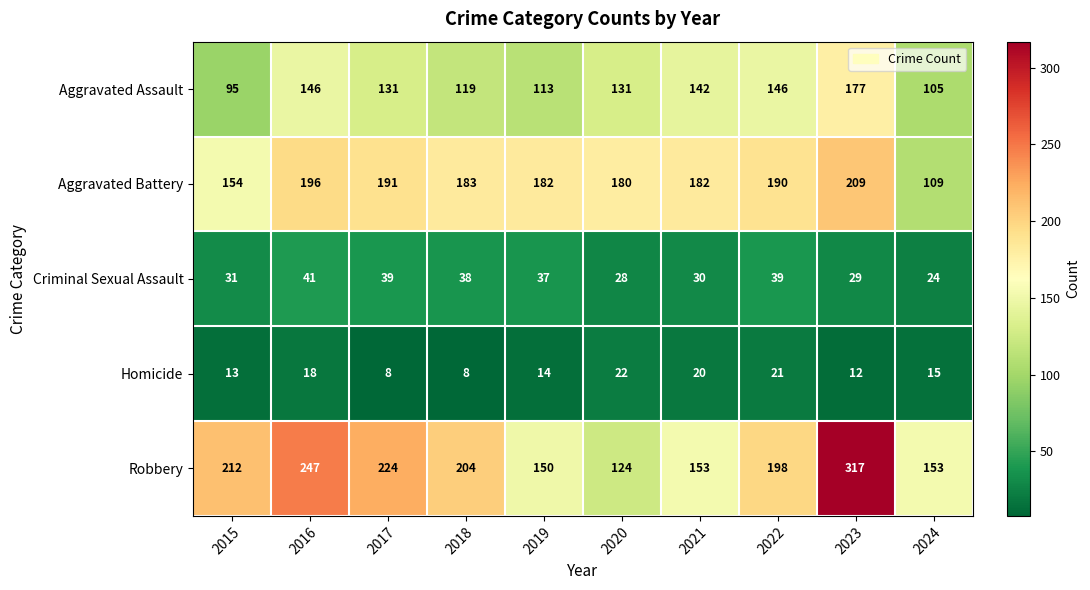

What is the difference between the maximum and minimum values in the Criminal Sexual Assault series?

17